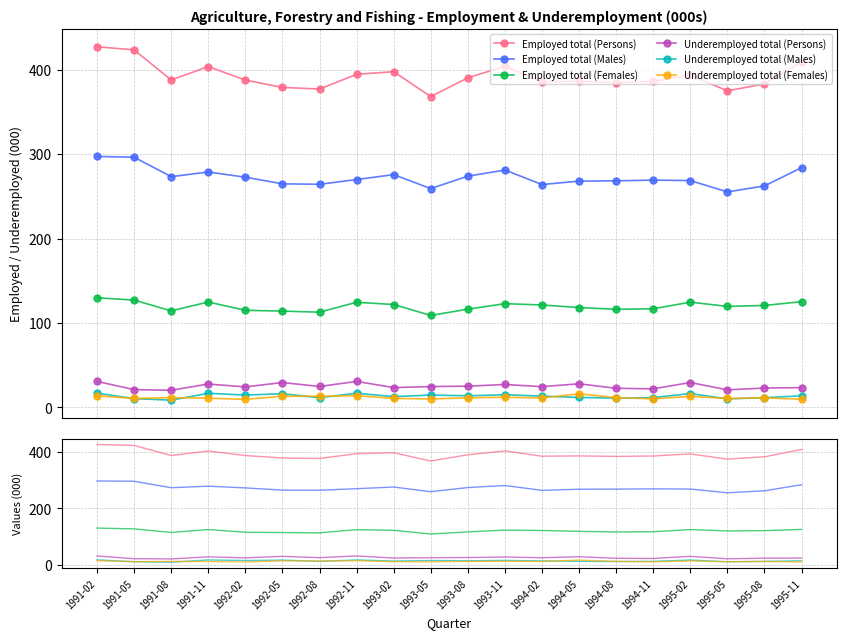

How many data points does each series have?

20